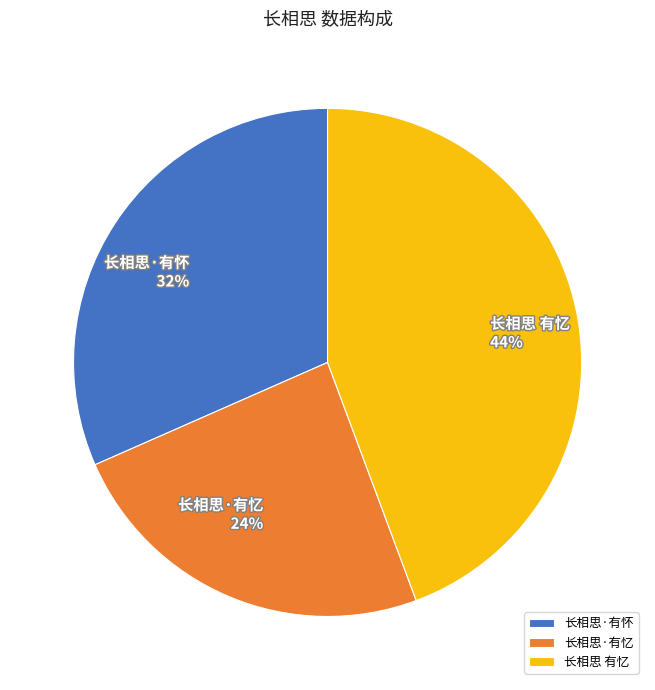

What is the largest slice in the pie chart?

长相思 有忆